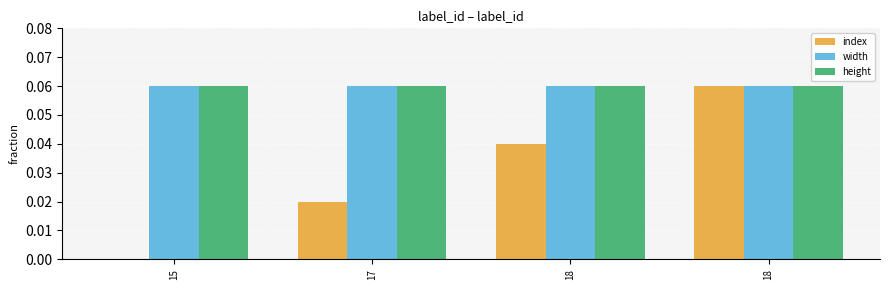

Count the number of data series in this chart.

3